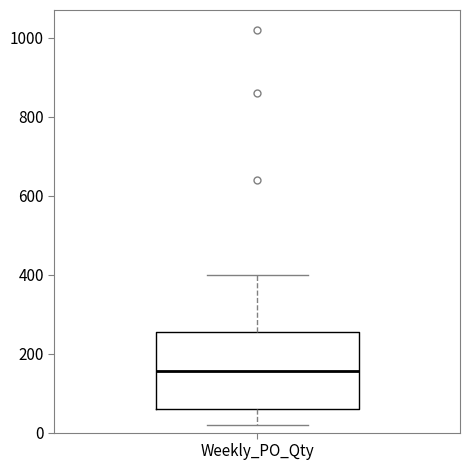

Read this box plot against the y-axis: the position of the median line, the range covered by the box, and the ends of both whiskers. The values are not printed on the chart, so give them approximately, as read against the axis.

median 160, box 60 to 260, whiskers 20 to 400